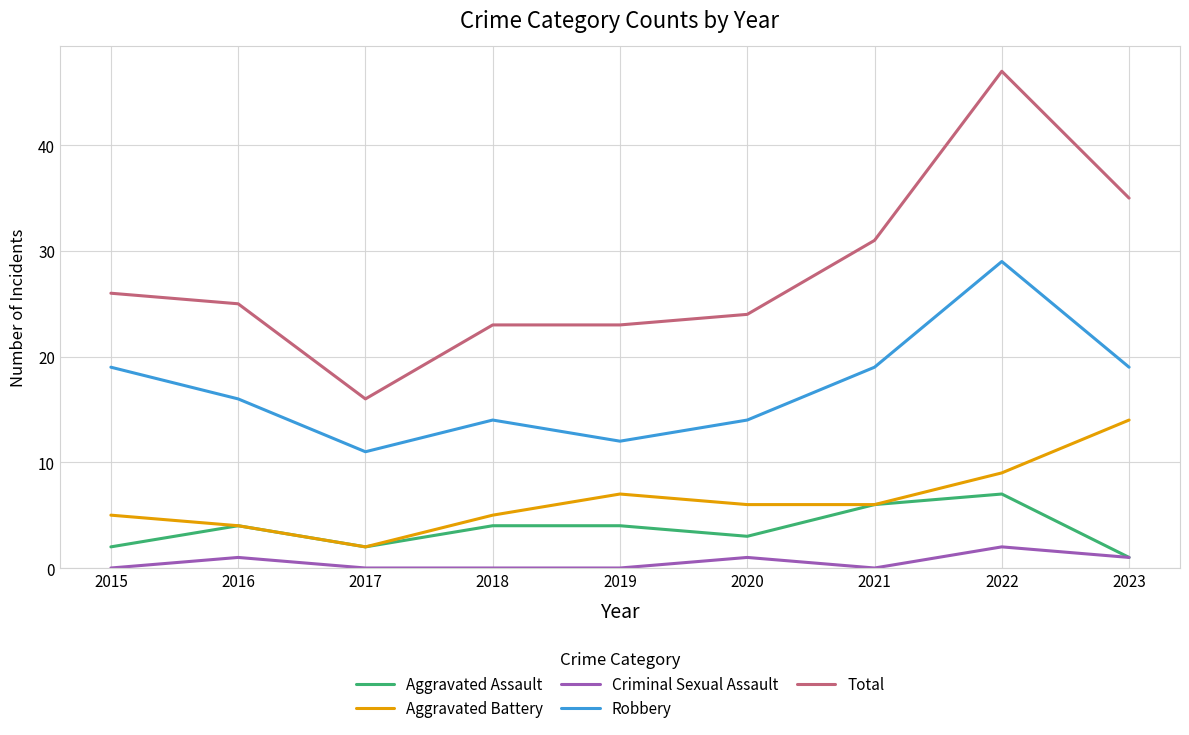

True or false: Robbery and Criminal Sexual Assault intersect in this chart.

False